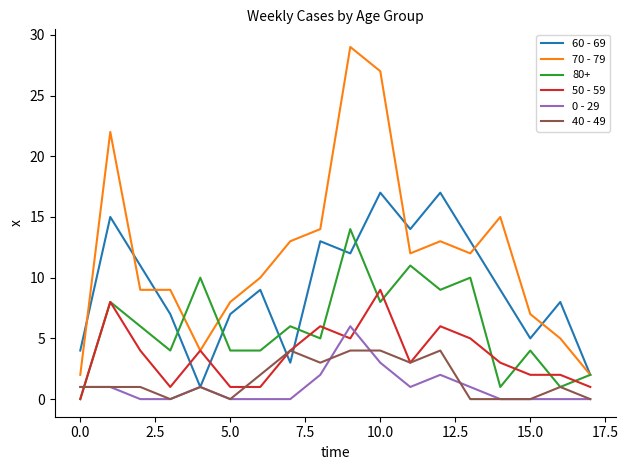

Does the chart display data point markers on the line(s)?

No